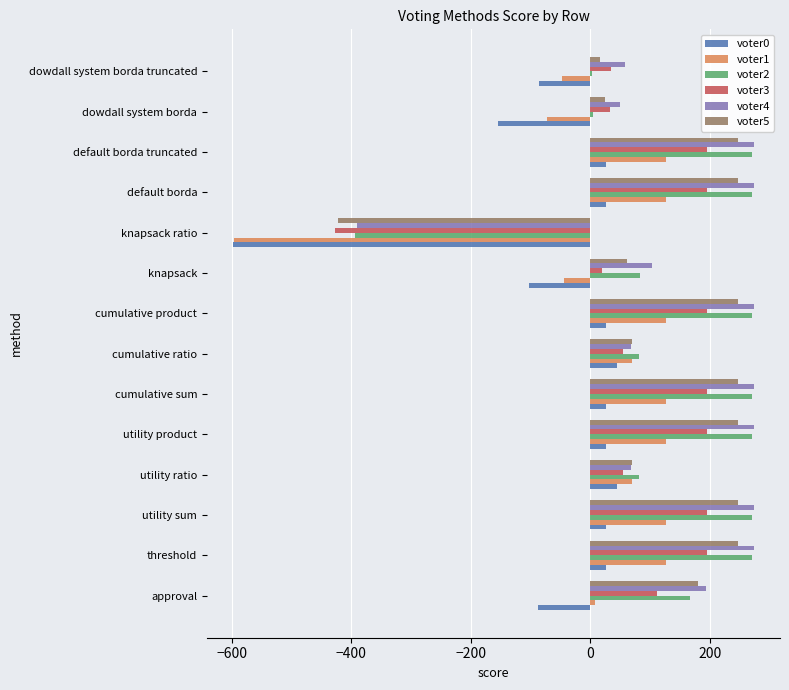

How many positive values does the voter1 series have?

10